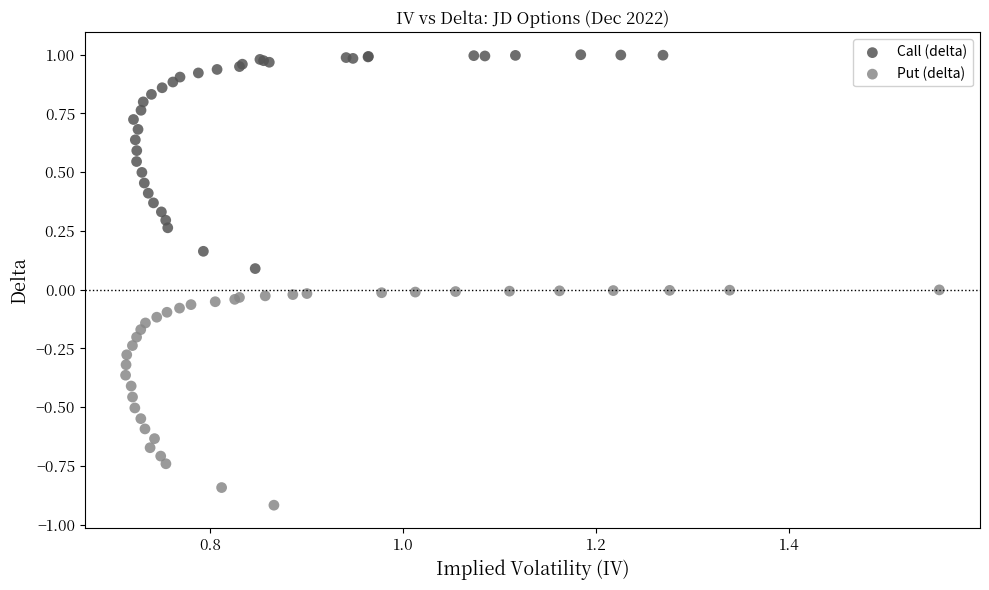

Which series has the widest spread of Y values?

Put (delta)